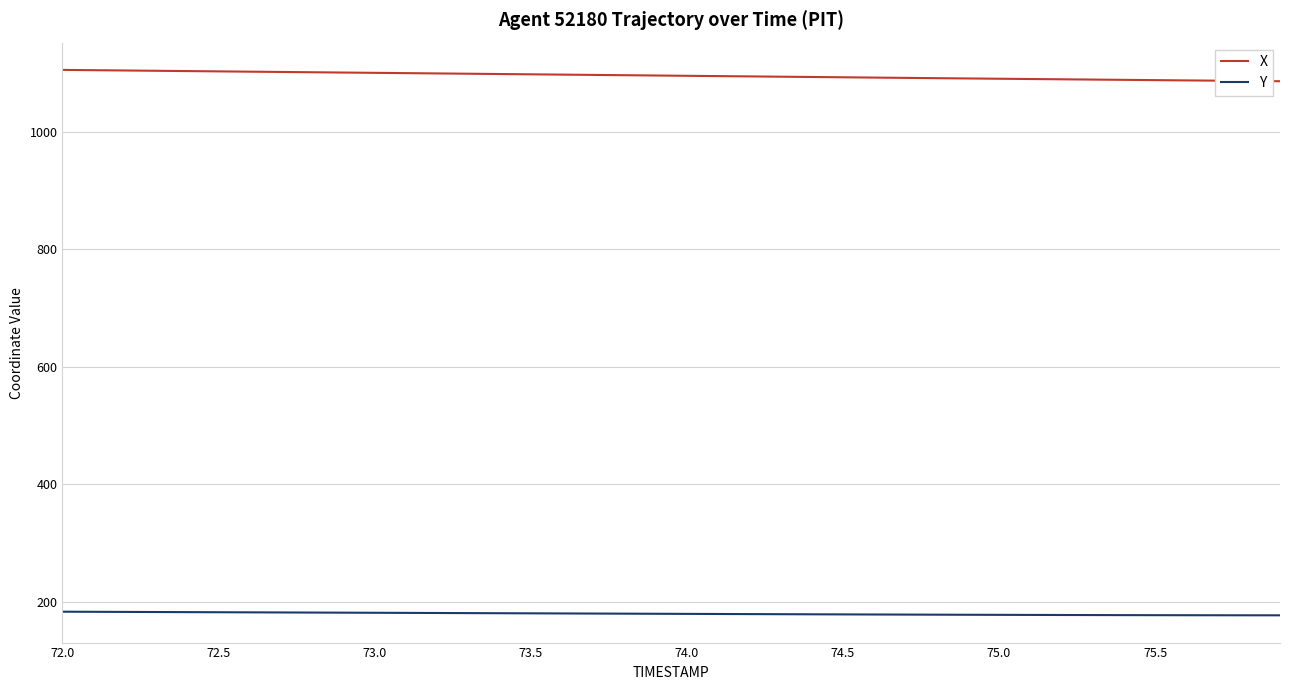

What is the highest value of the Y series?

182.7